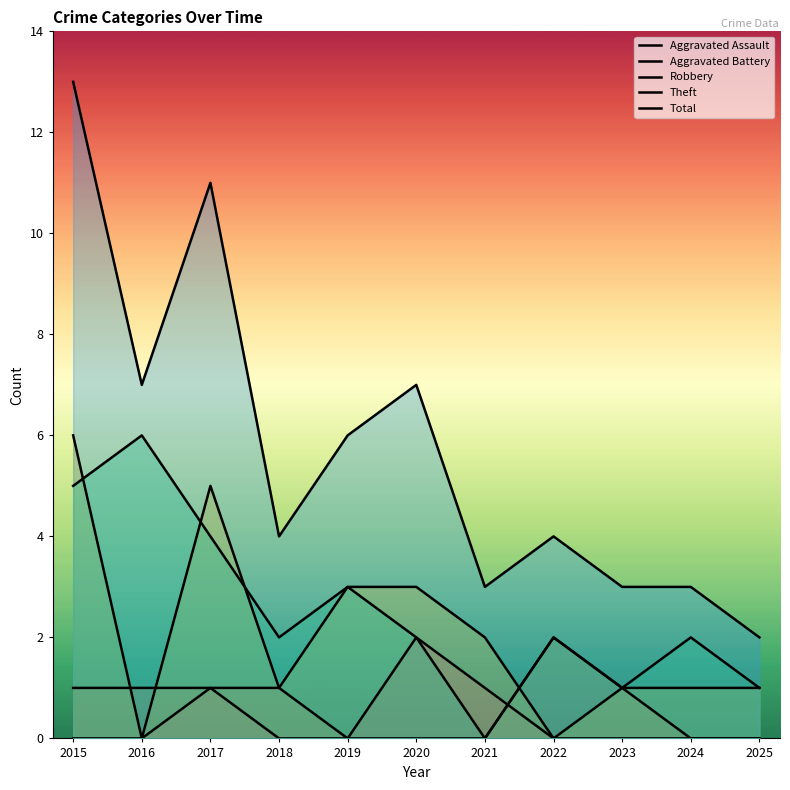

How many values in Robbery are above zero?

9